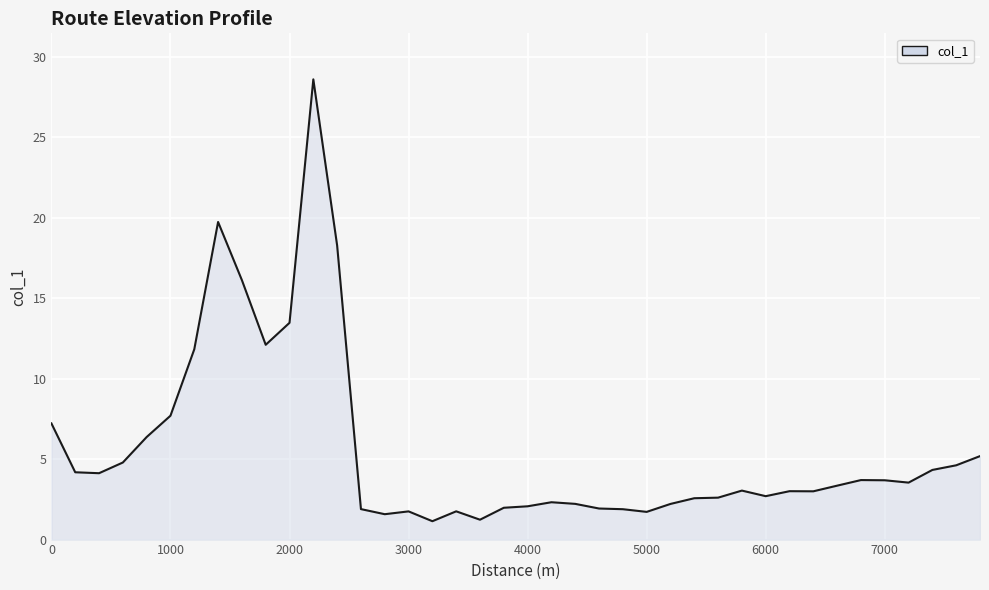

What is the difference between the maximum and minimum values?

27.4